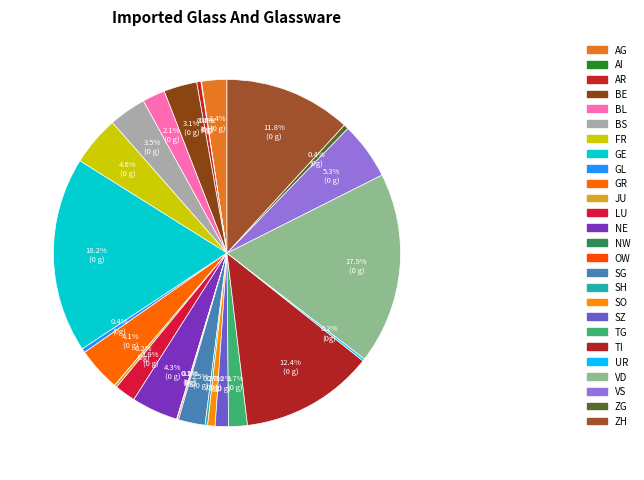

Which category has the biggest portion of the pie?

GE